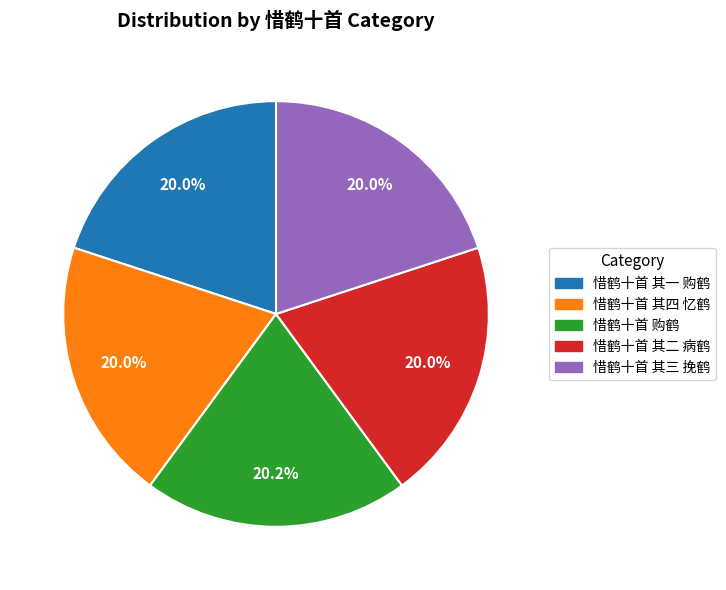

Combined, what portion of the pie is 惜鹤十首 其三 挽鹤 and 惜鹤十首 其二 病鹤?

39.9%